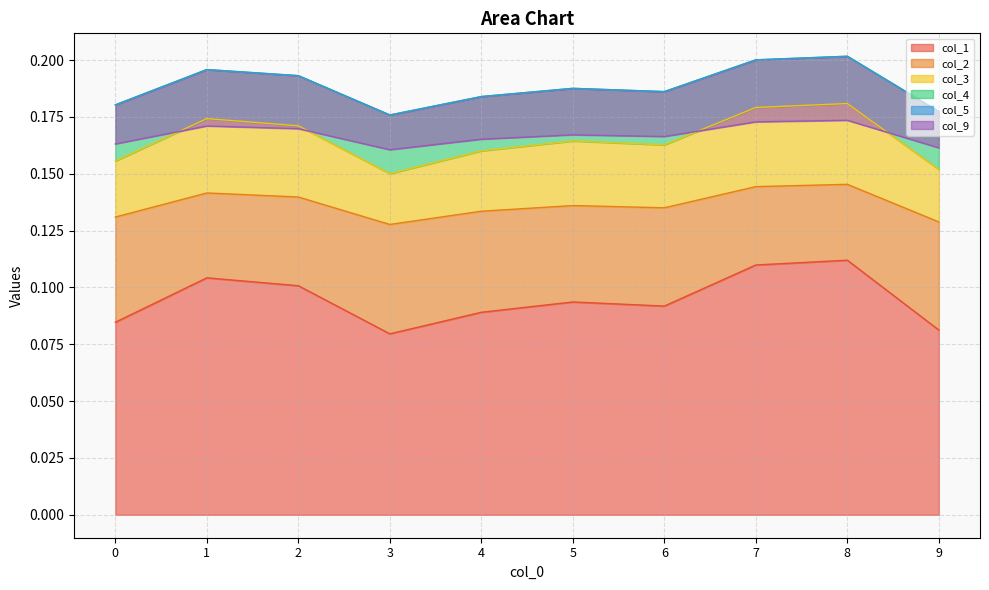

The col_2 series shows 0.2 at 2. True or false?

True